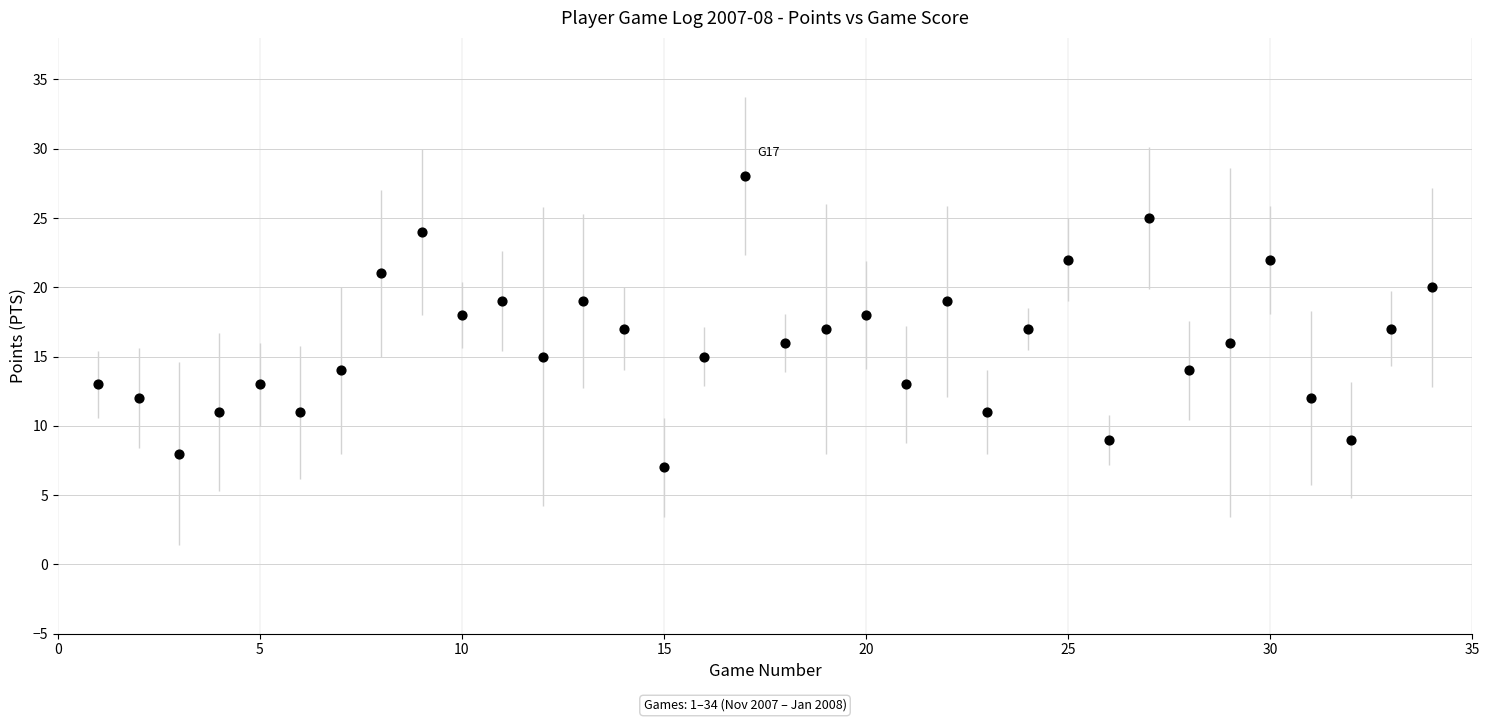

What is the range of Y values (max minus min)?

21